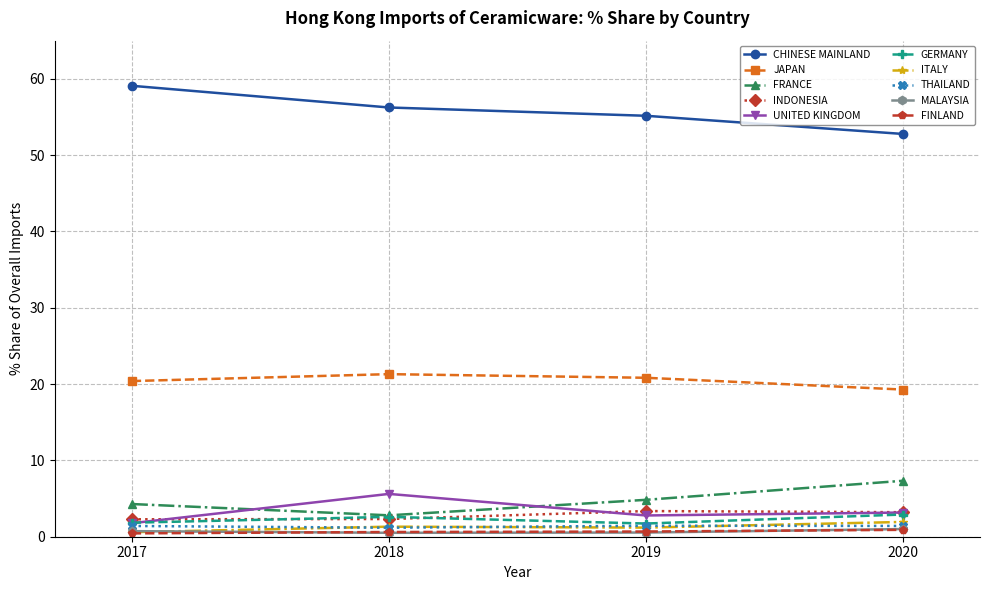

What is the value of the GERMANY point at the 1st from the left?

1.8